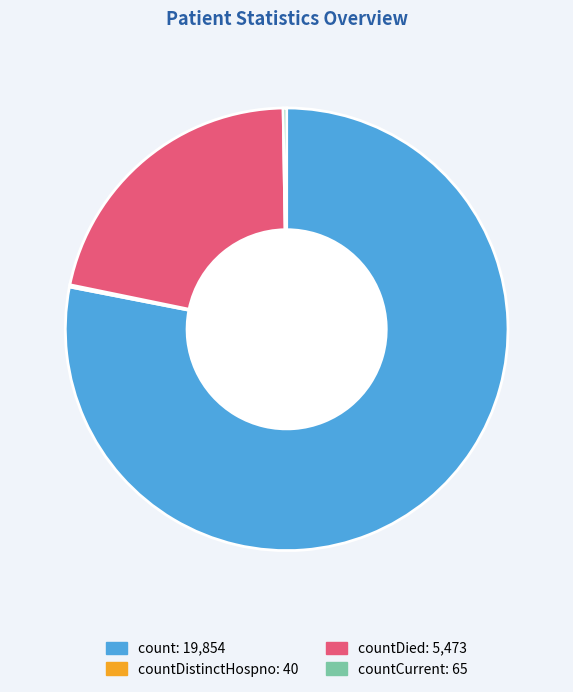

Does any single category account for the majority?

Yes